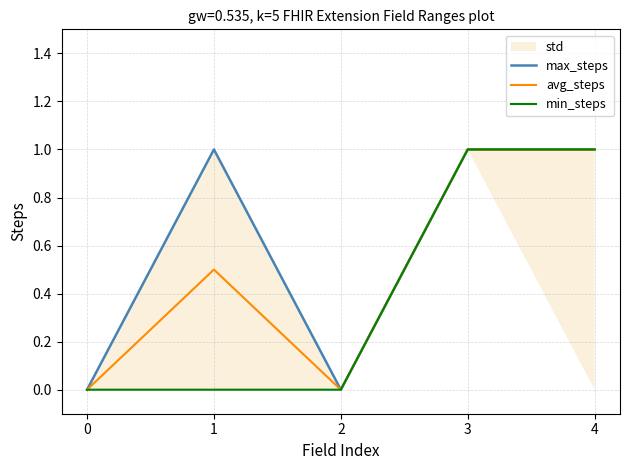

Where is the first local minimum for avg_steps?

2